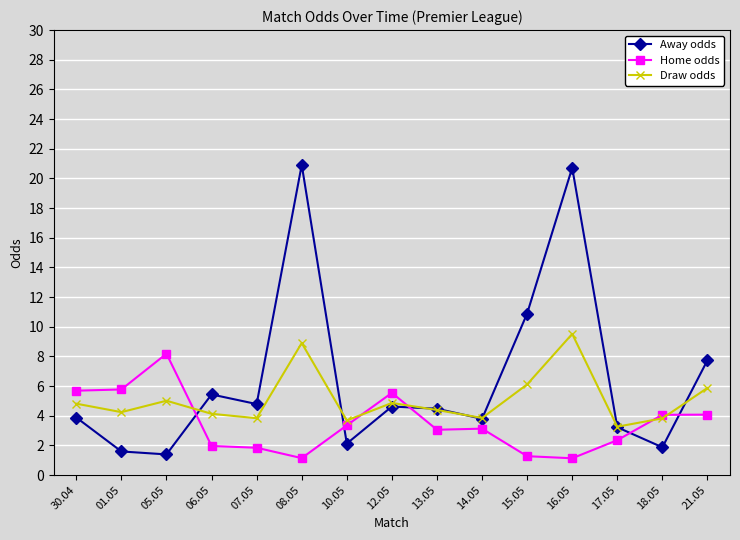

How many lines are shown in the chart?

3